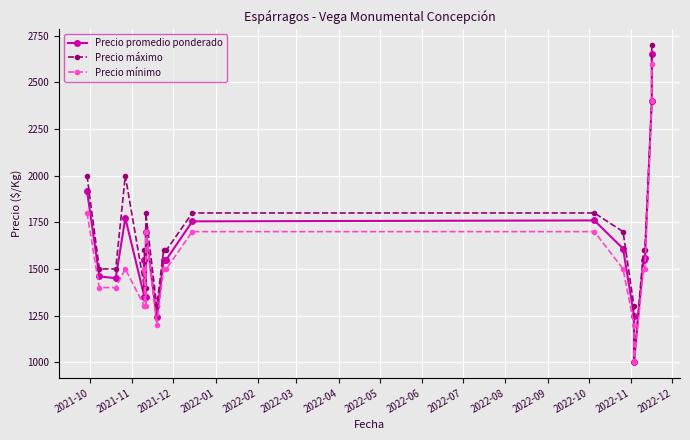

What is the total value across all series at 2021-10?

5720